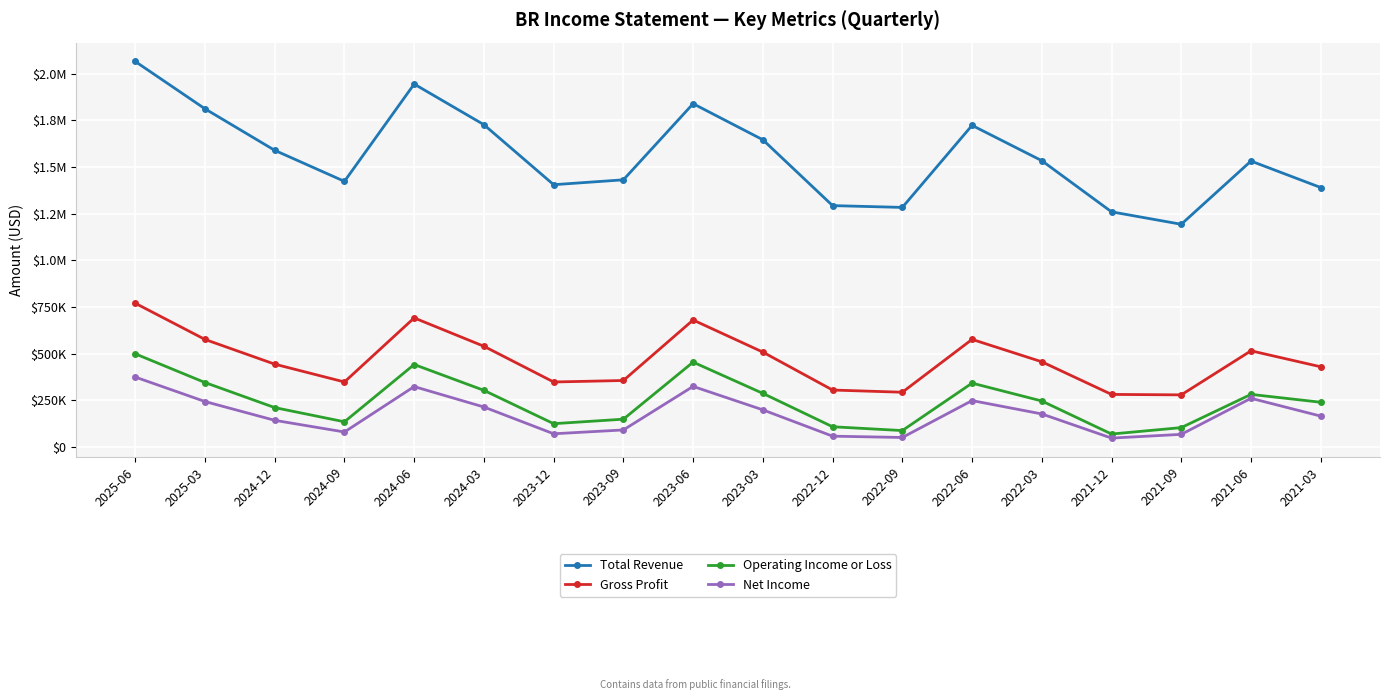

In Operating Income or Loss, how many points are higher than both neighbors (excluding endpoints)?

4